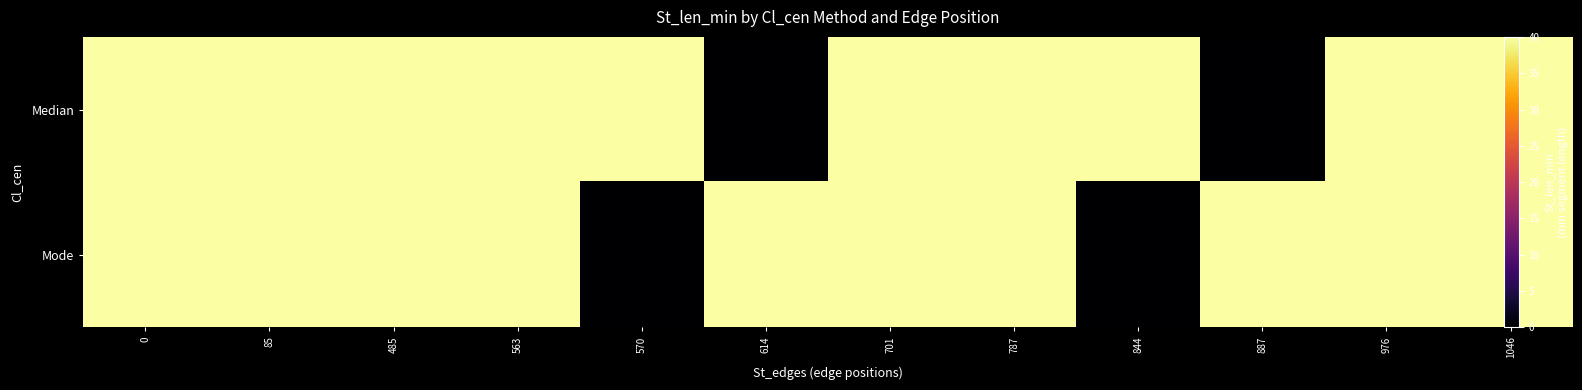

What is the difference between the second highest and second lowest values in the Median series?

40